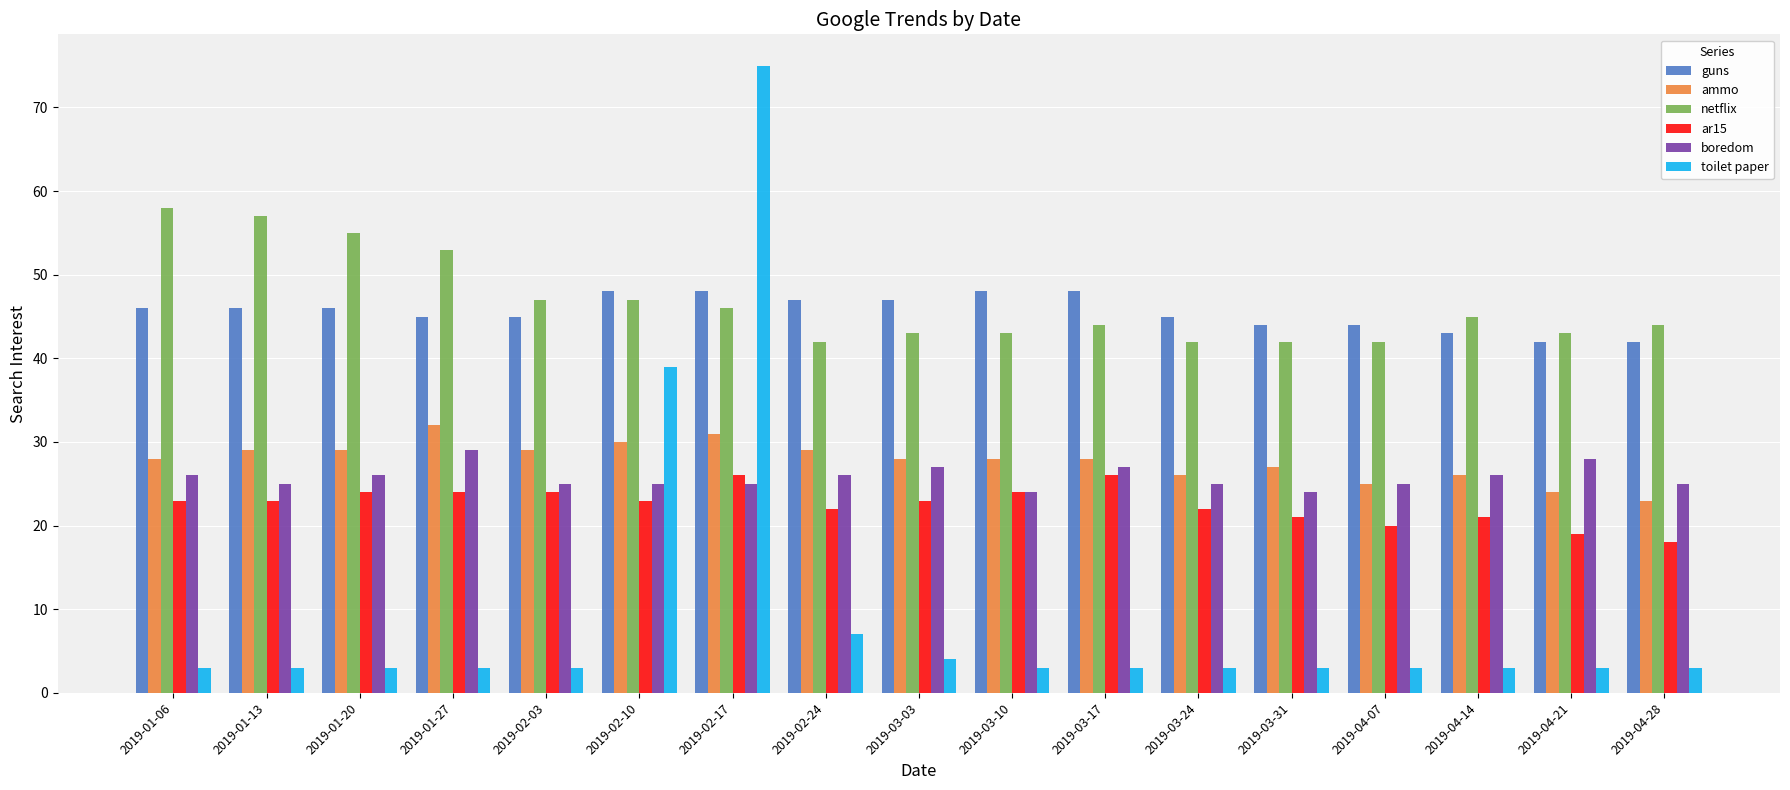

Which series has the largest range (max minus min)?

toilet paper